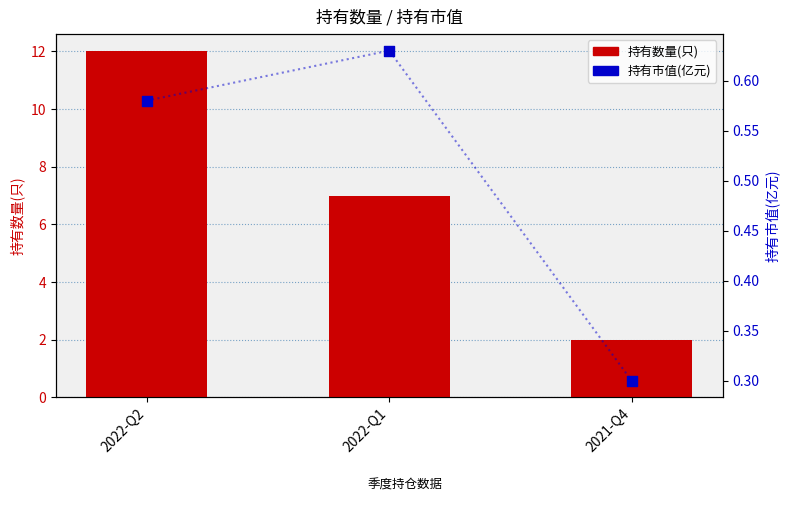

At how many categories does at least one series exceed 8?

1